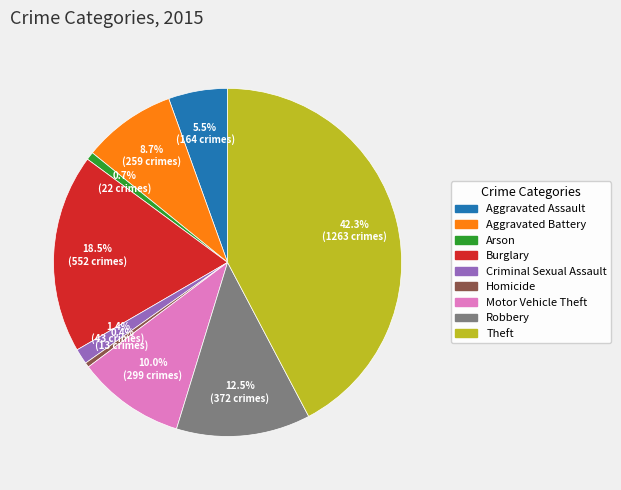

Which category has the biggest portion of the pie?

Theft